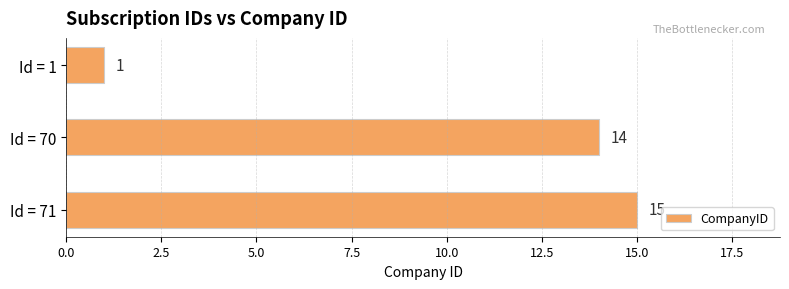

Does the chart contain any negative values?

No